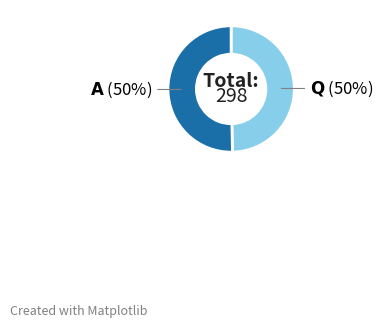

To the nearest percent, what is the average slice percentage?

50%